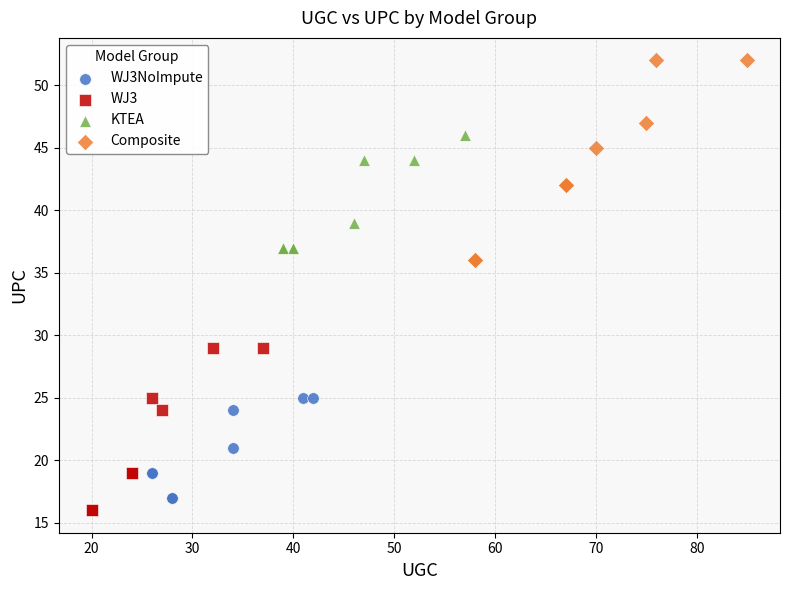

Which series contains the highest Y value?

Composite